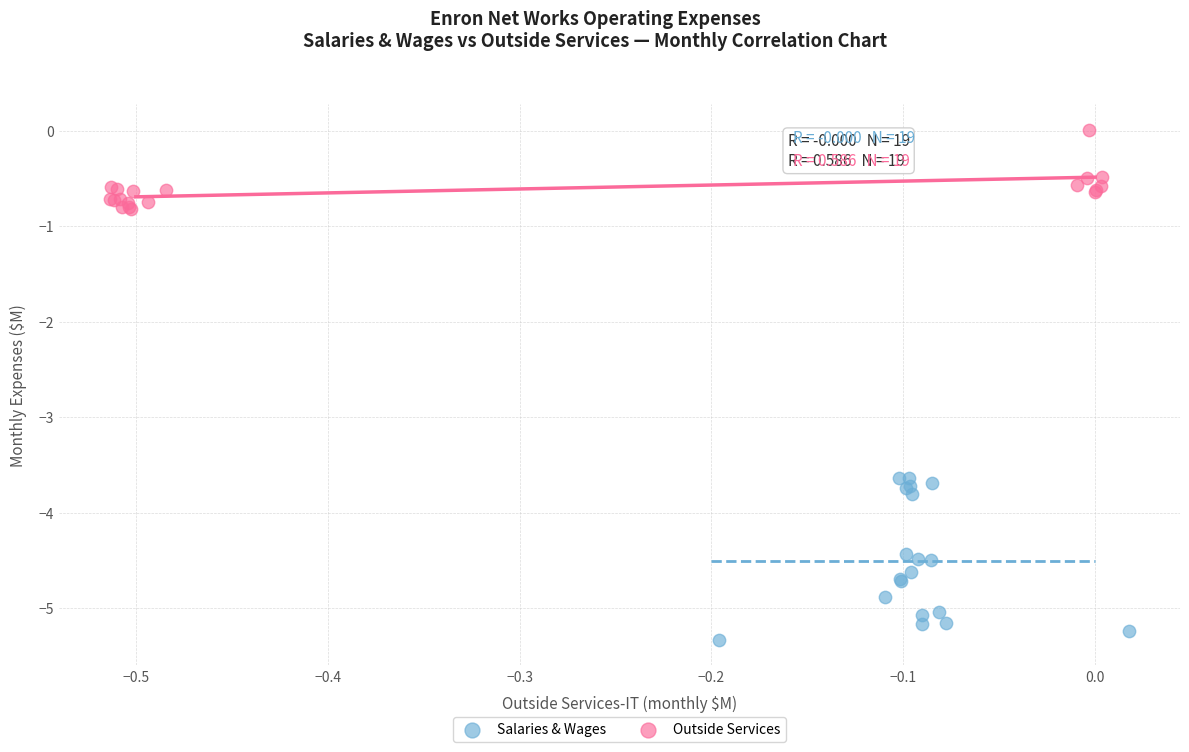

Which series has the largest Y range (max minus min)?

Salaries & Wages